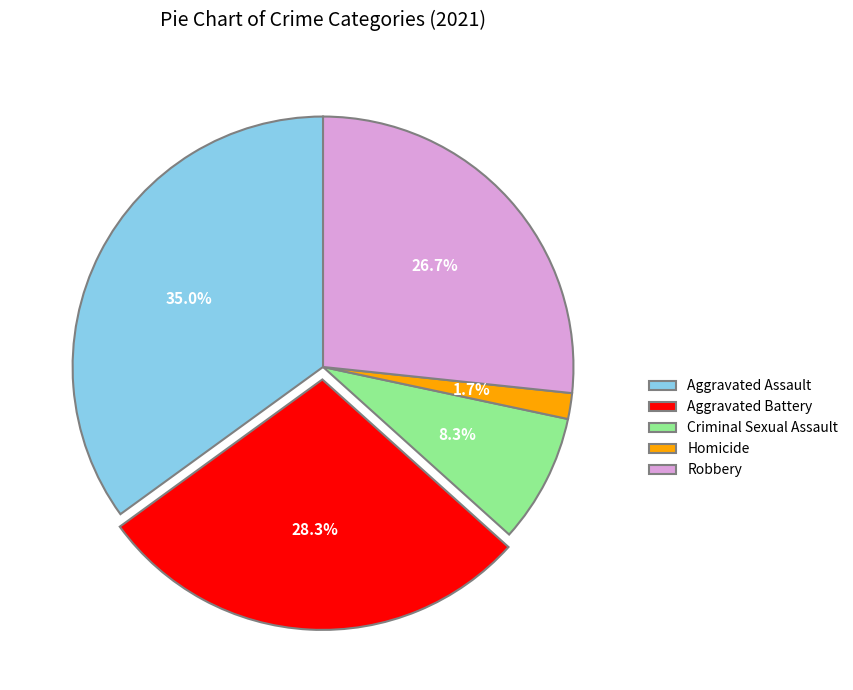

How many segments does this pie chart have?

5